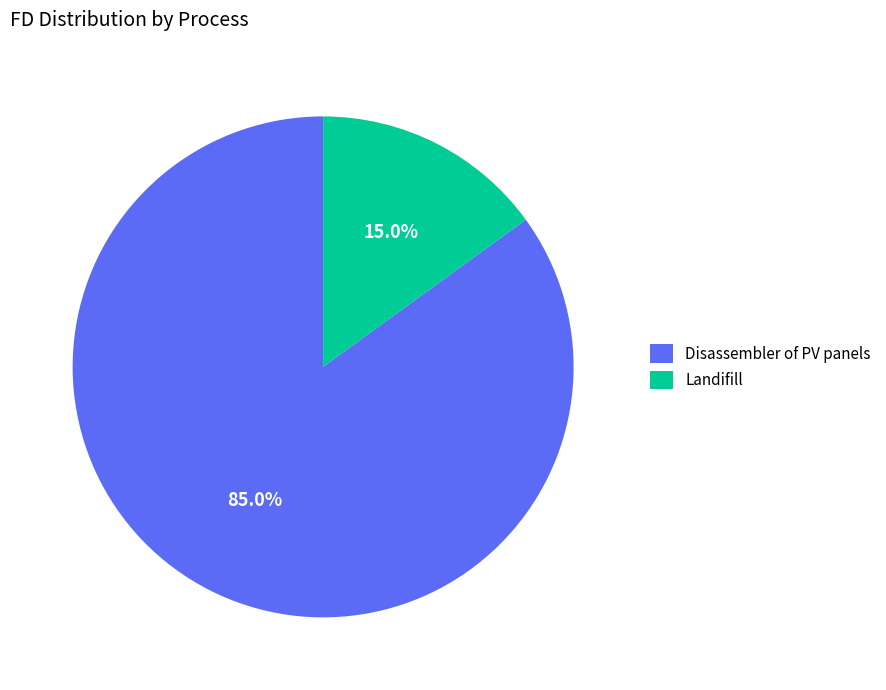

What is the smallest slice in the pie chart?

Landifill